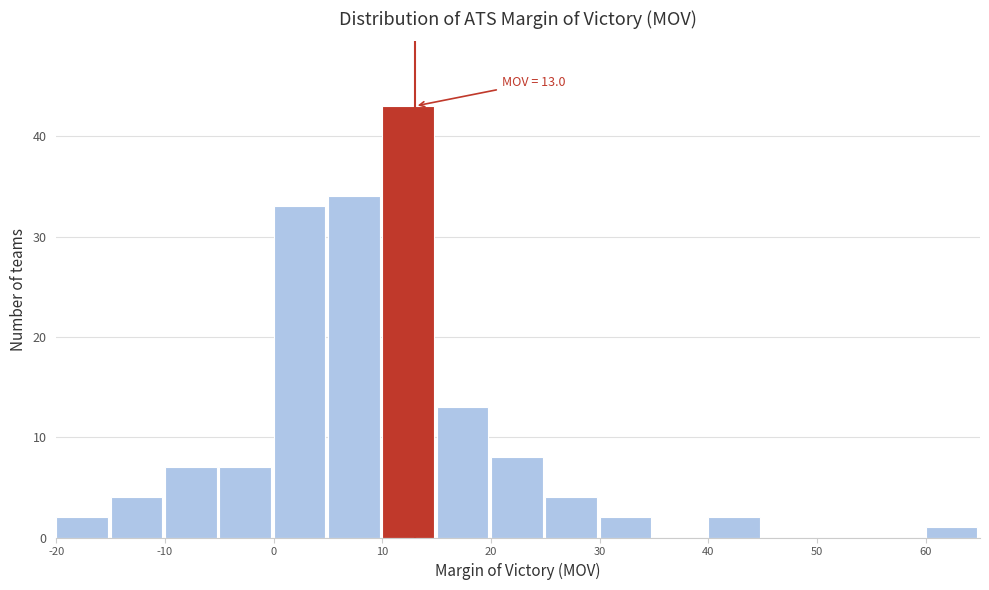

Over which range of the x-axis is the bar tallest?

10 to 15